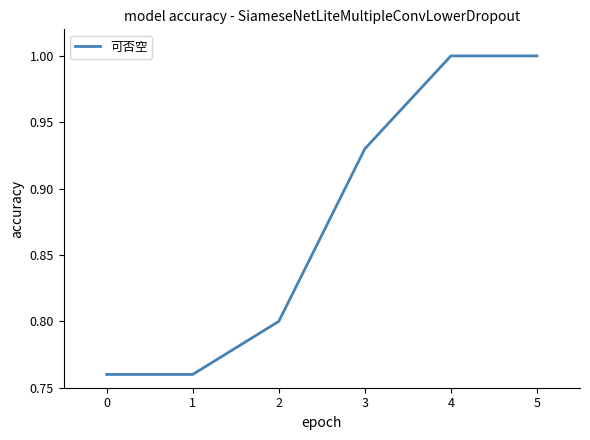

What is the greatest value displayed?

1.0